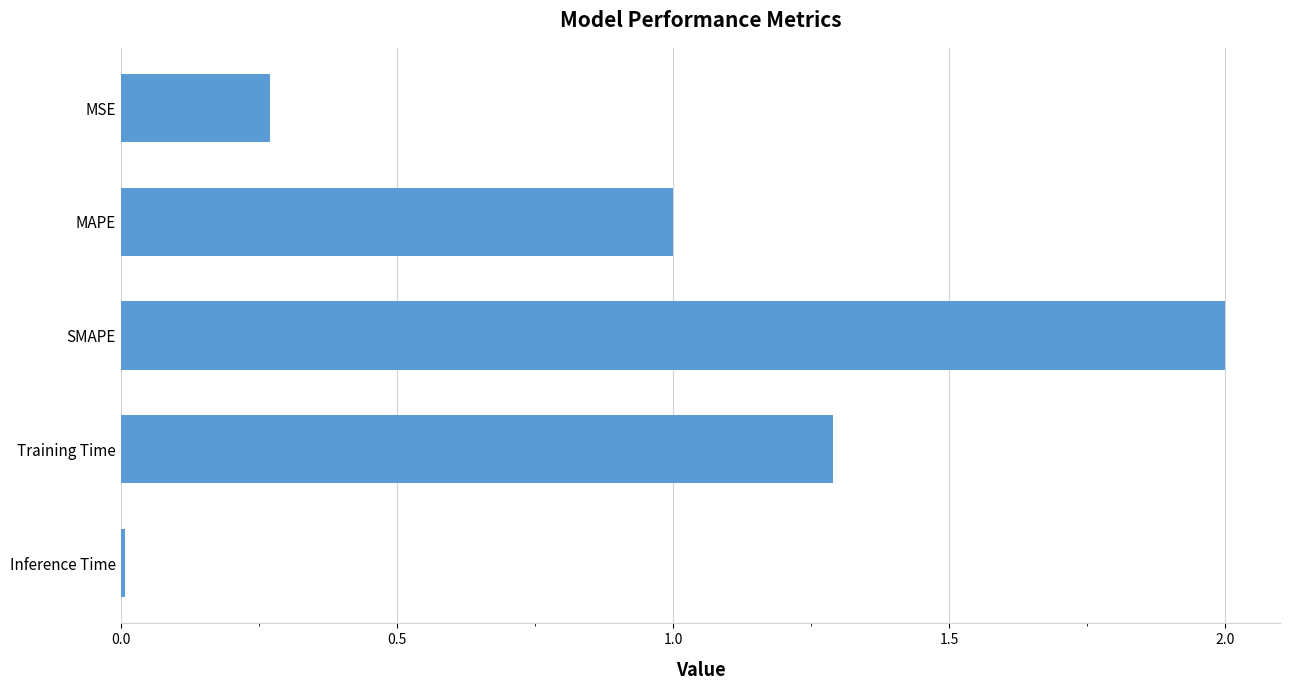

What is the approximate value at Training Time?

1.3